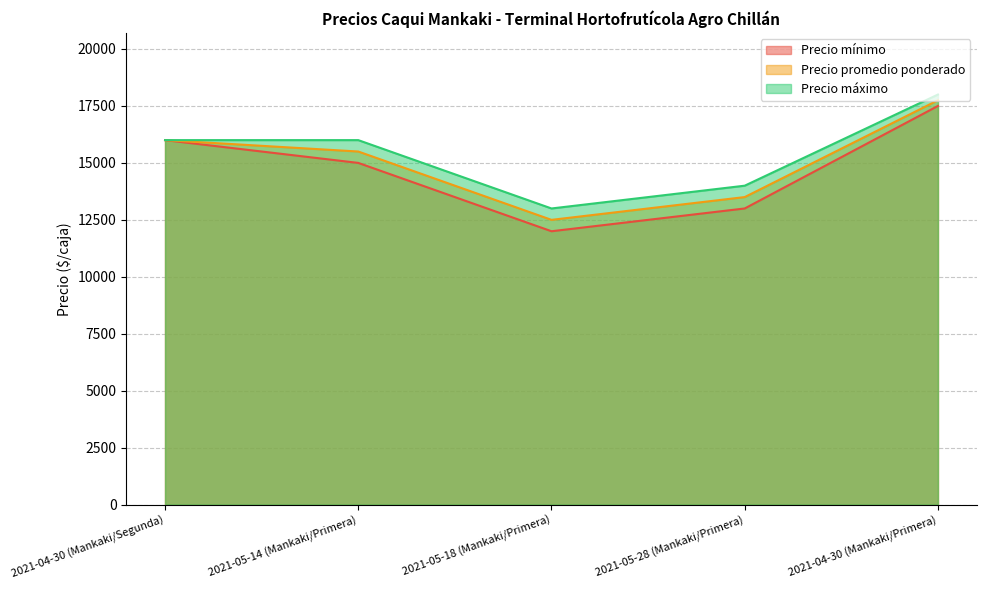

Is the value of Precio promedio ponderado at 2021-04-30 (Mankaki/Primera) greater than the value of Precio máximo at 2021-04-30 (Mankaki/Segunda)?

Yes